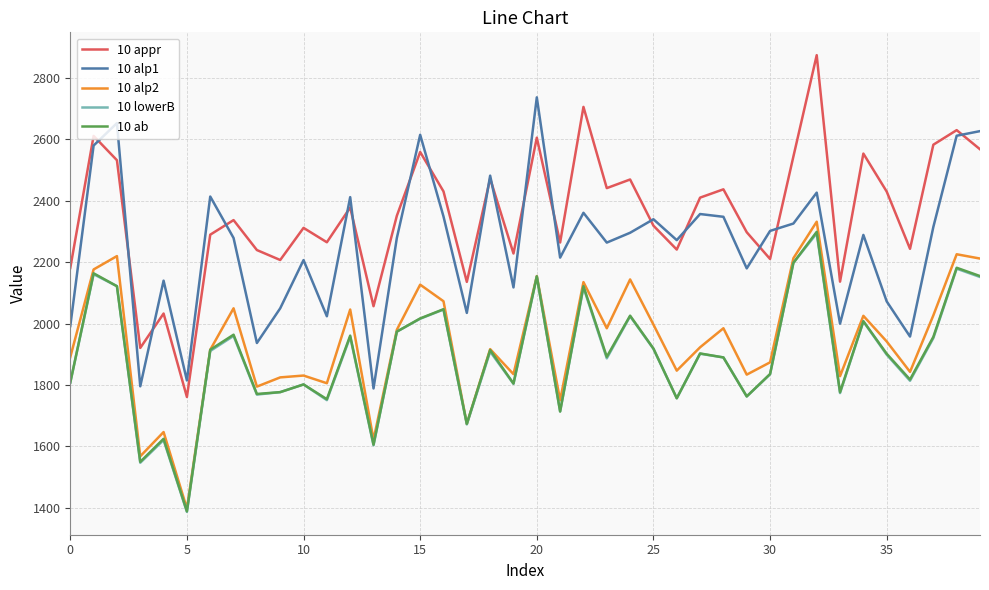

True or false: 10 lowerB and 10 appr intersect in this chart.

False